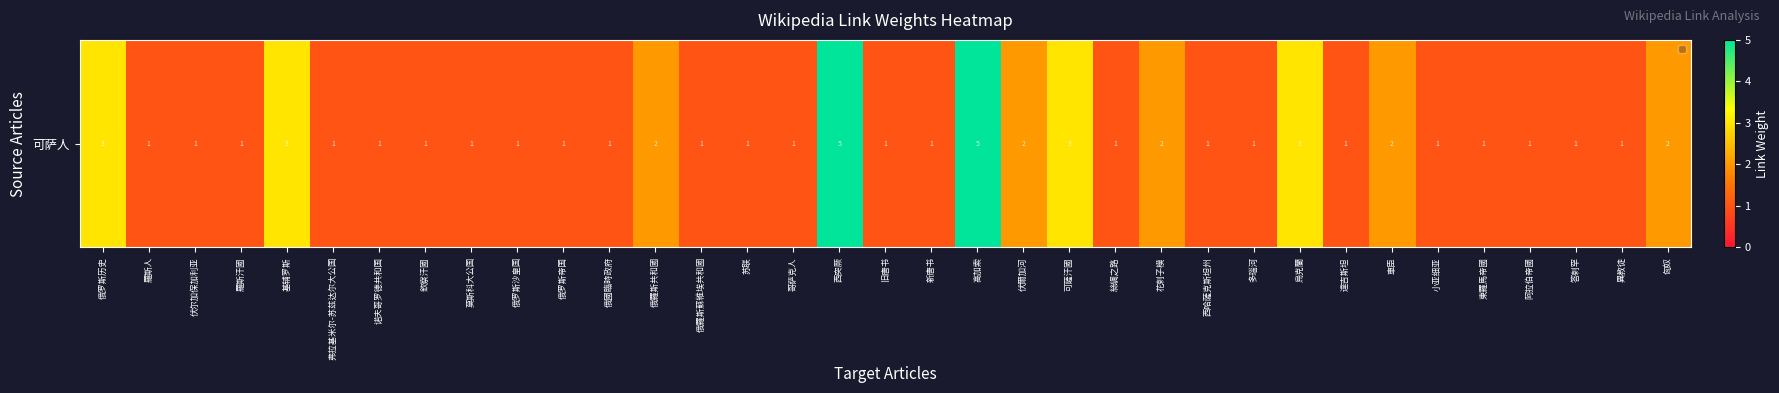

Reading right to left, list all the values displayed in this chart.

匈奴=2	異教徒=1	答剌罕=1	阿拉伯帝國=1	東羅馬帝國=1	小亚细亚=1	車臣=2	達吉斯坦=1	烏克蘭=3	多瑙河=1	西哈薩克斯坦州=1	花剌子模=2	絲綢之路=1	可薩汗國=3	伏爾加河=2	高加索=5	新唐书=1	旧唐书=1	西突厥=5	哥萨克人=1	苏联=1	俄羅斯蘇維埃共和國=1	俄羅斯共和國=2	俄國臨時政府=1	俄罗斯帝国=1	俄罗斯沙皇国=1	莫斯科大公国=1	欽察汗國=1	诺夫哥罗德共和国=1	弗拉基米尔-苏兹达尔大公国=1	基辅罗斯=3	羅斯汗國=1	伏尔加保加利亚=1	羅斯人=1	俄罗斯历史=3